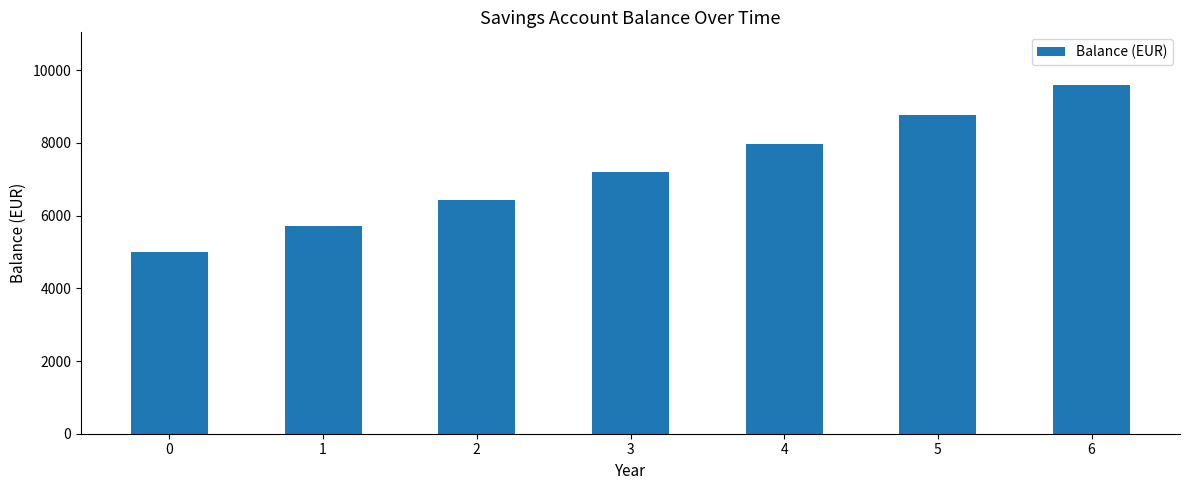

Rank the categories by value from lowest to highest.

0, 1, 2, 3, 4, 5, 6